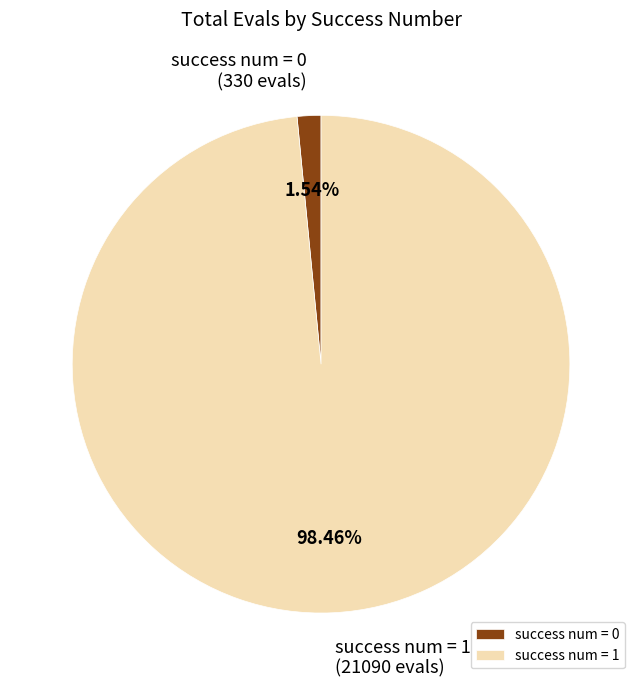

Between success num = 0 and success num = 1, which is larger?

success num = 1